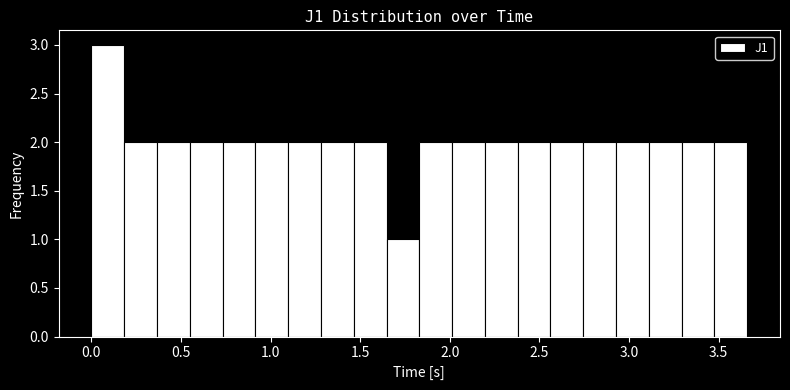

Read against the x-axis, roughly where is the centre of the tallest bar?

0.10